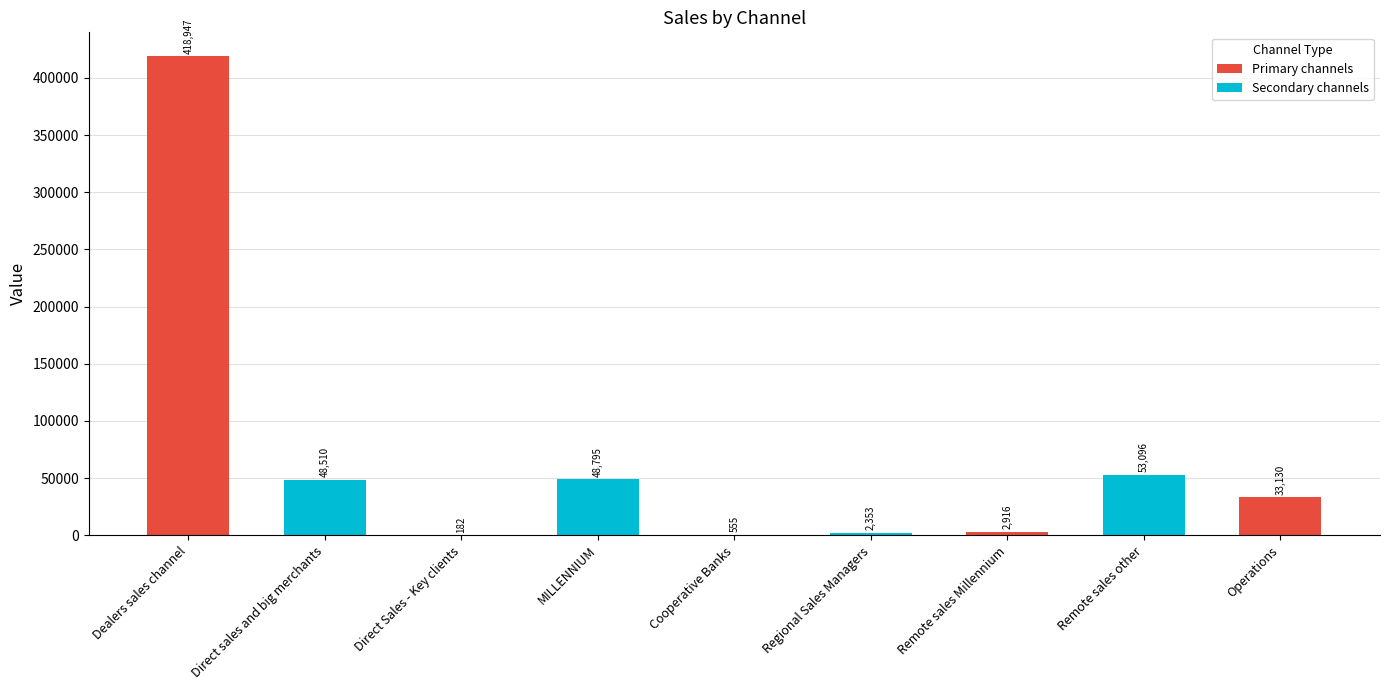

The chart shows a value of 2915.7 at Remote sales Millennium. True or false?

True